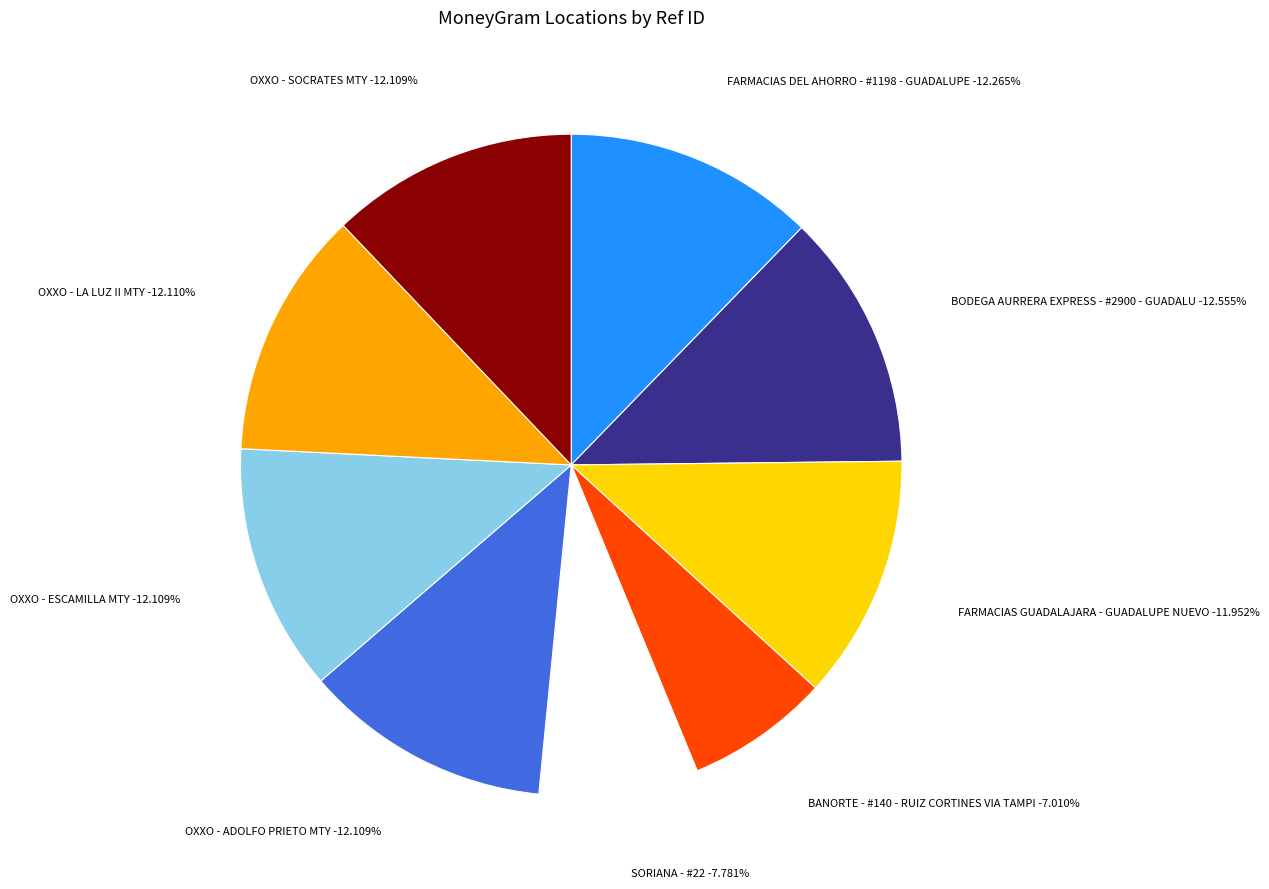

Which slice is the smallest?

BANORTE - #140 - RUIZ CORTINES VIA TAMPI